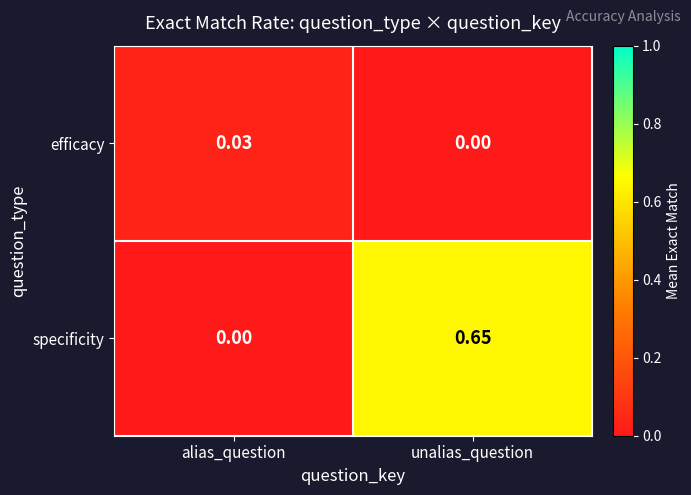

At which label is specificity closest to 0?

alias_question